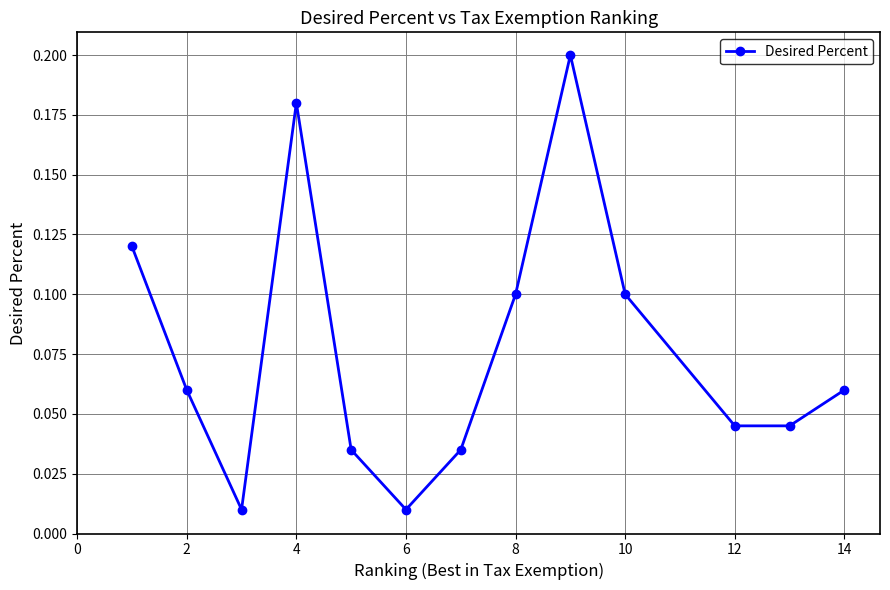

How many interior local peaks (higher than both neighbors) does the data have?

2